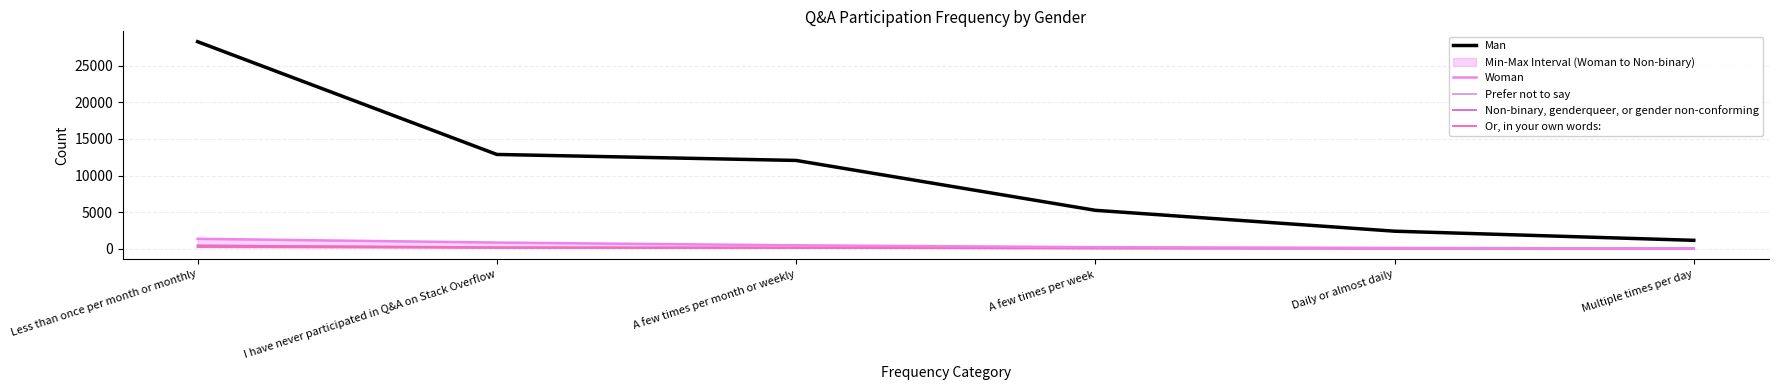

Read the Prefer not to say value at Daily or almost daily, to the nearest 50.

50